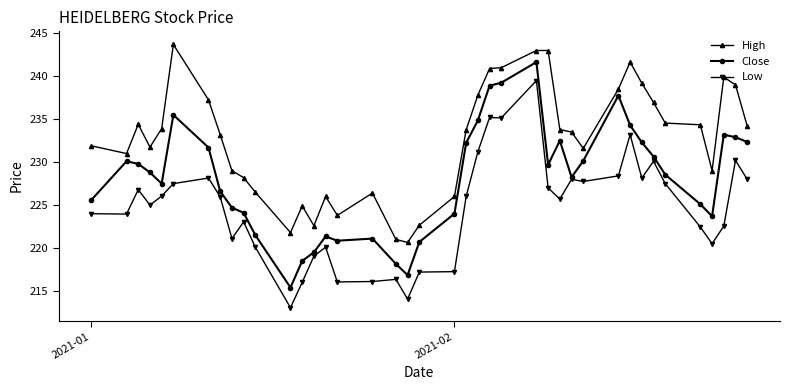

True or false: Low has more than 1 points higher than both neighbors.

True